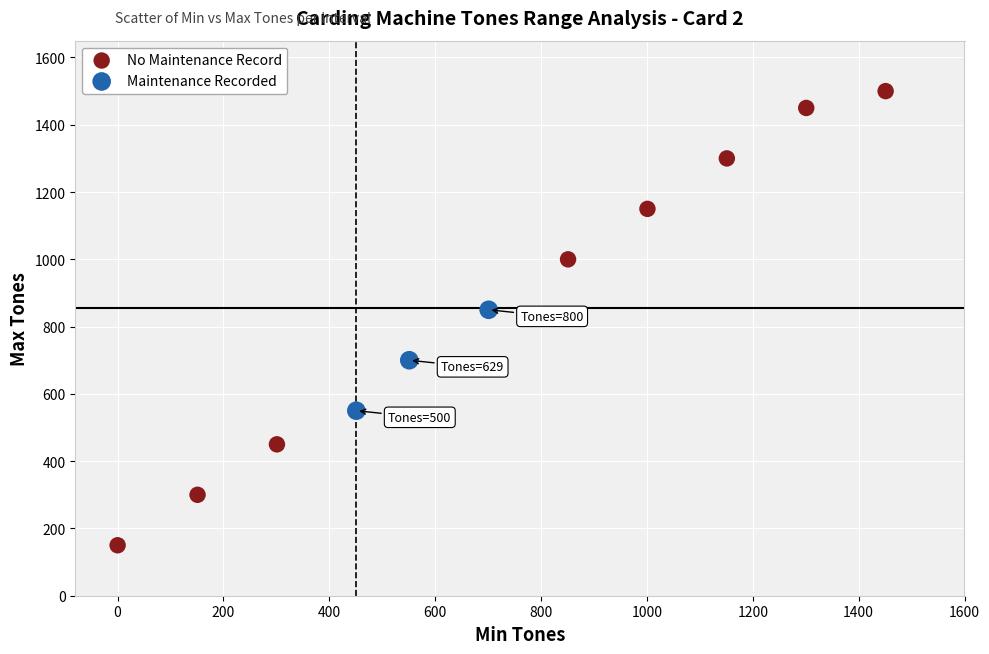

Which series contains the highest Y value?

No Maintenance Record